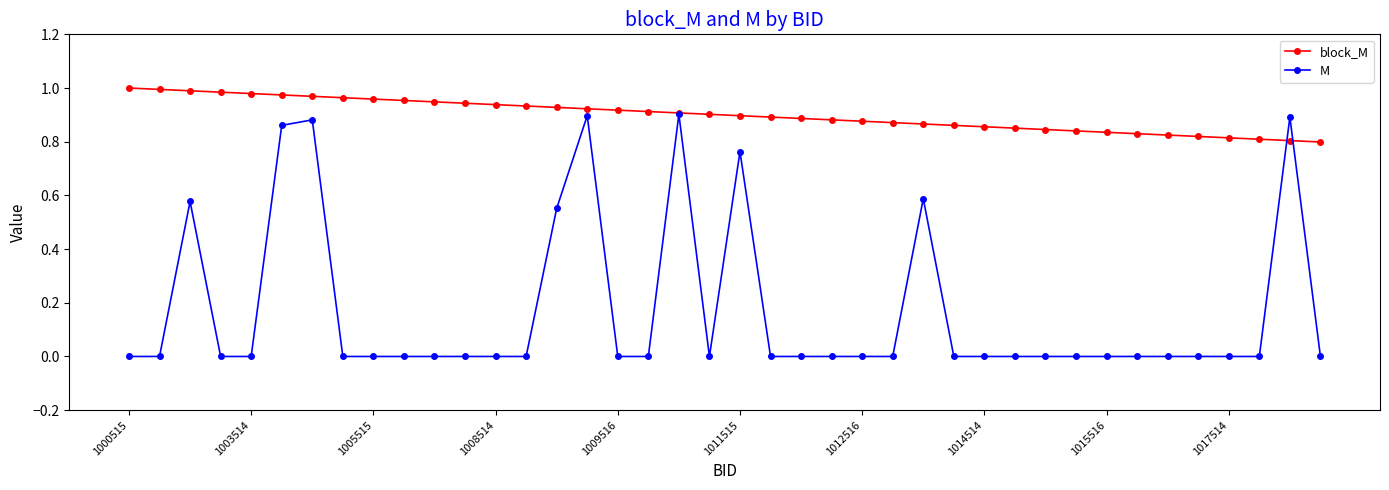

Which series has the largest range (max minus min)?

M